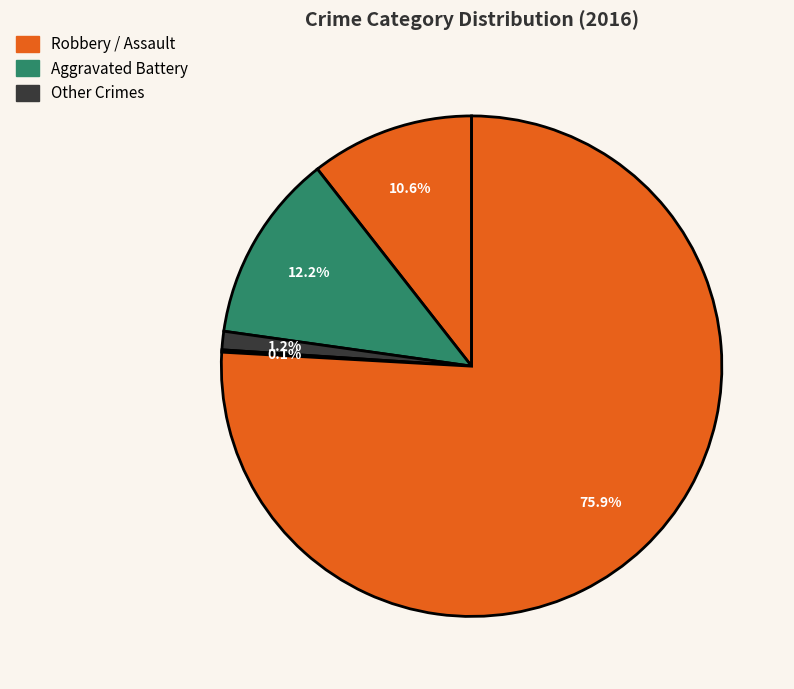

Does any single category account for the majority?

Yes